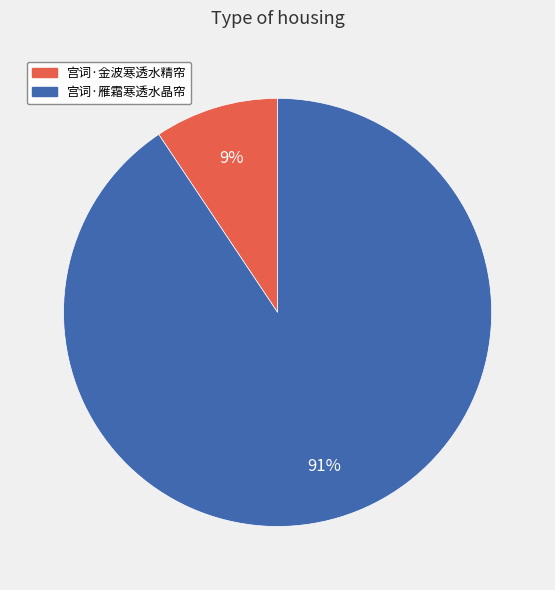

Which has a higher value, 宫词·金波寒透水精帘 or 宫词·雁霜寒透水晶帘?

宫词·雁霜寒透水晶帘